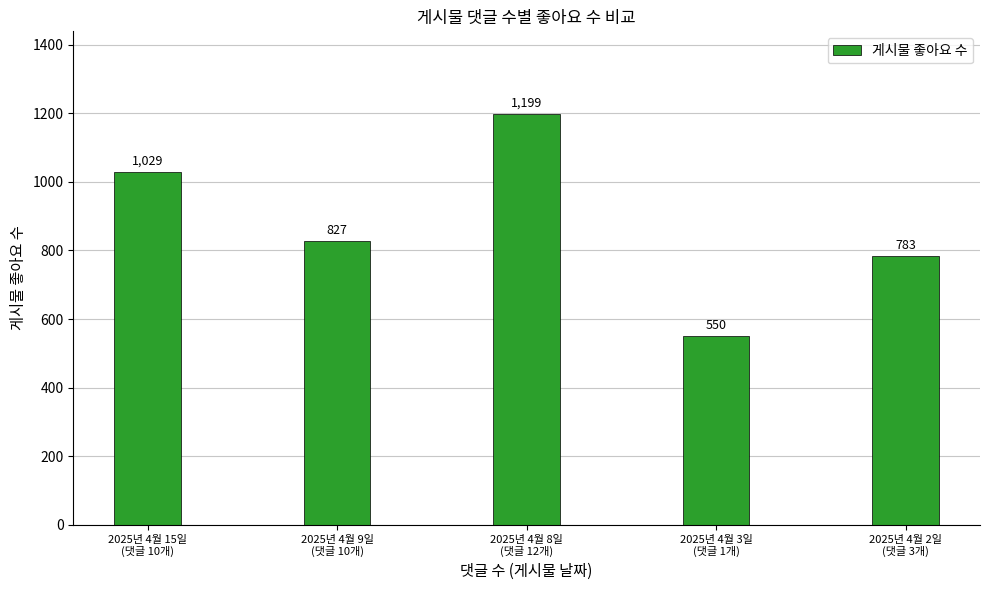

What is the sum of all values?

4388